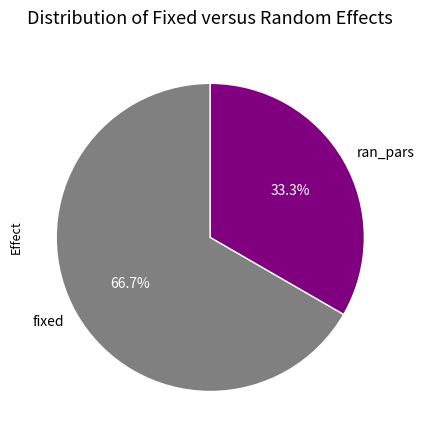

To the nearest percent, what is the combined percentage of ran_pars and fixed?

100%